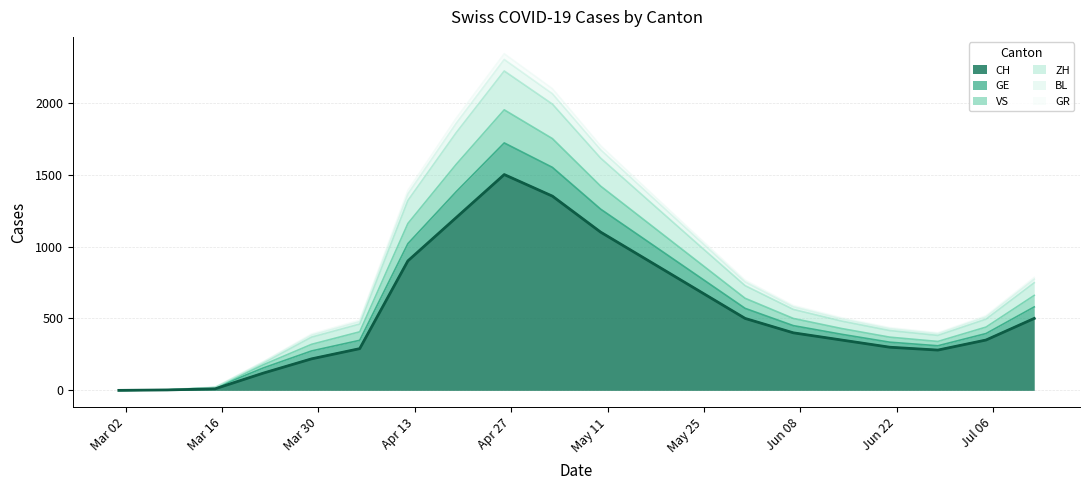

What is the highest value of the CH series?

1500